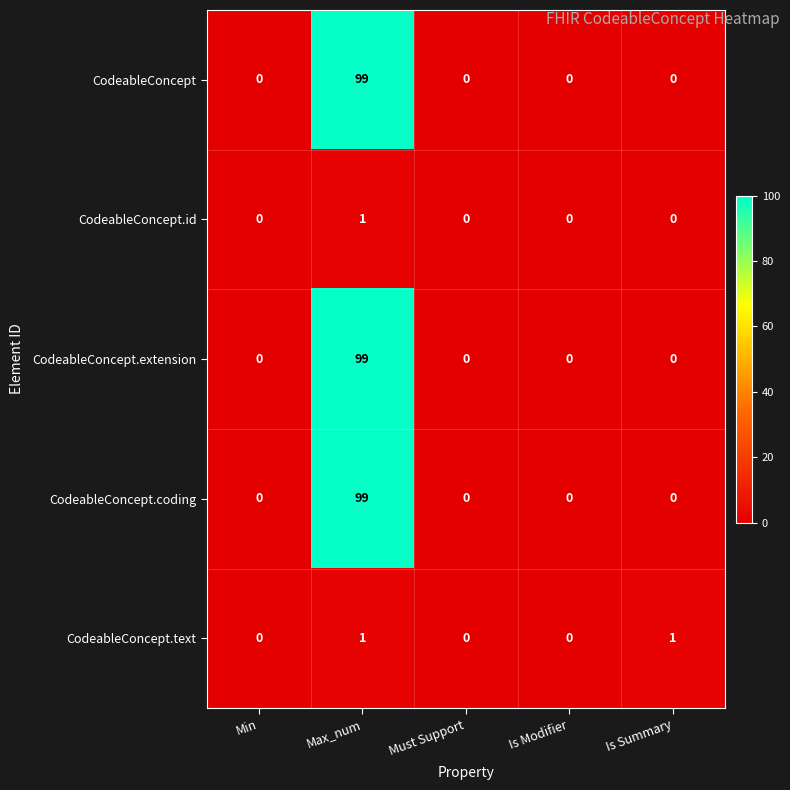

How many series are shown in this chart?

5